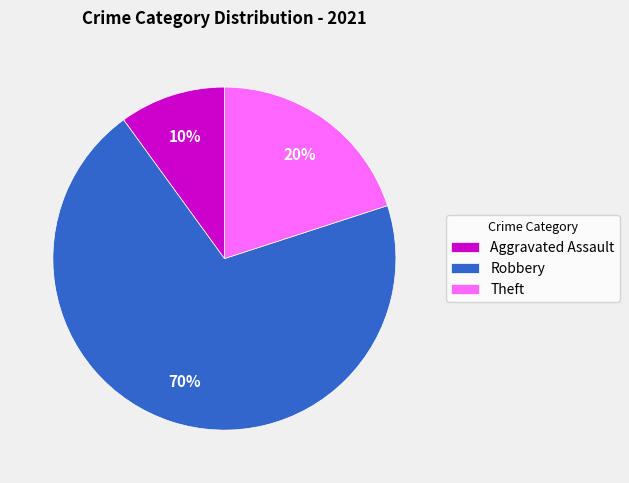

Count the number of slices in the pie.

3